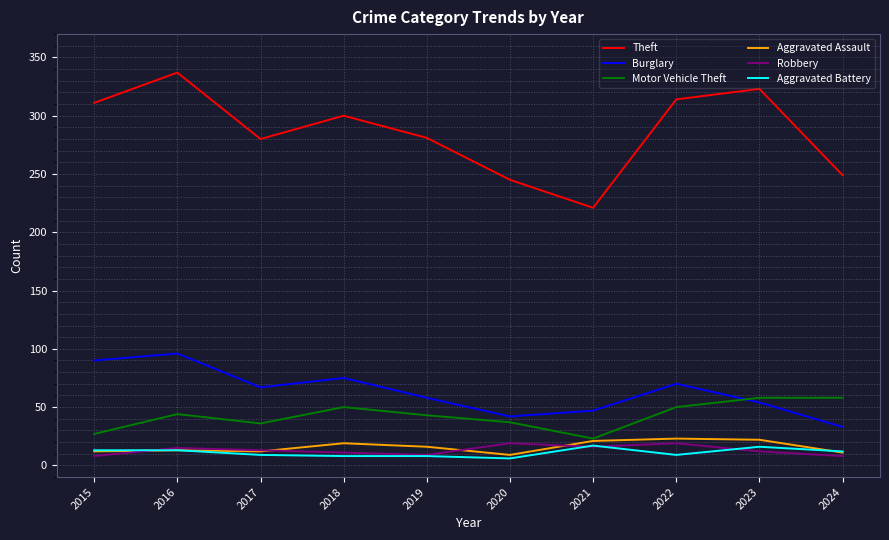

What is the sum of all Robbery values?

130